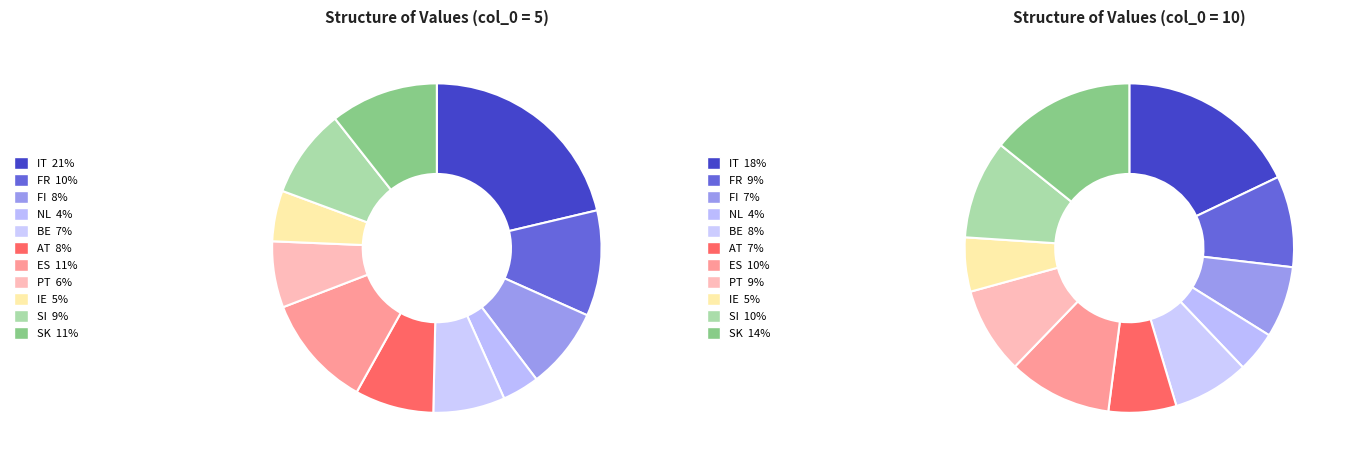

To the nearest percent, what is the difference between the largest and smallest slice percentages?

18%